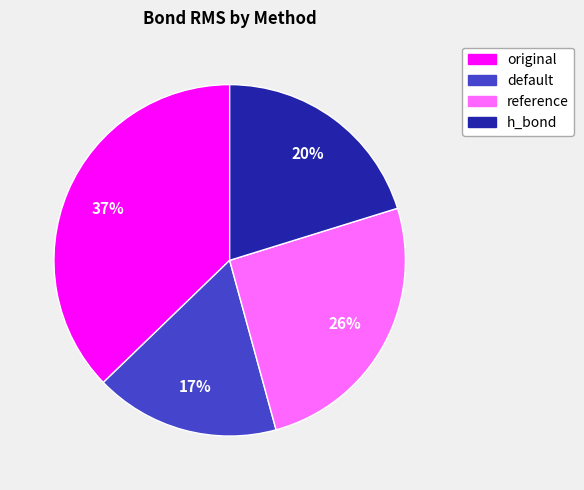

How many segments does this pie chart have?

4